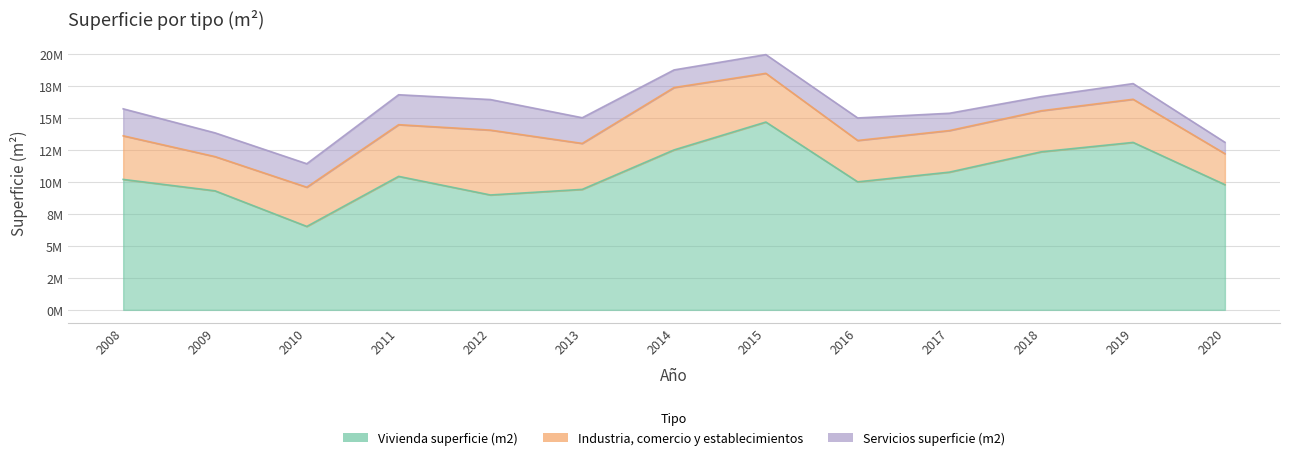

Rank the series at 2008 from lowest to highest value.

Servicios superficie (m2), Industria, comercio y establecimientos, Vivienda superficie (m2)